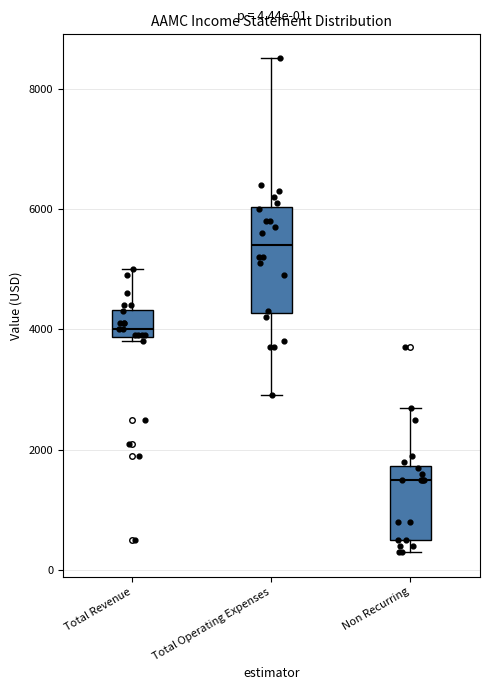

Which box has the highest median line?

Total Operating Expenses